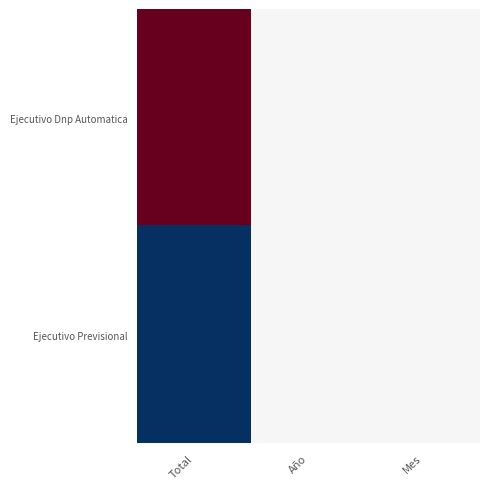

Which series has the widest spread of values?

Ejecutivo Dnp Automatica